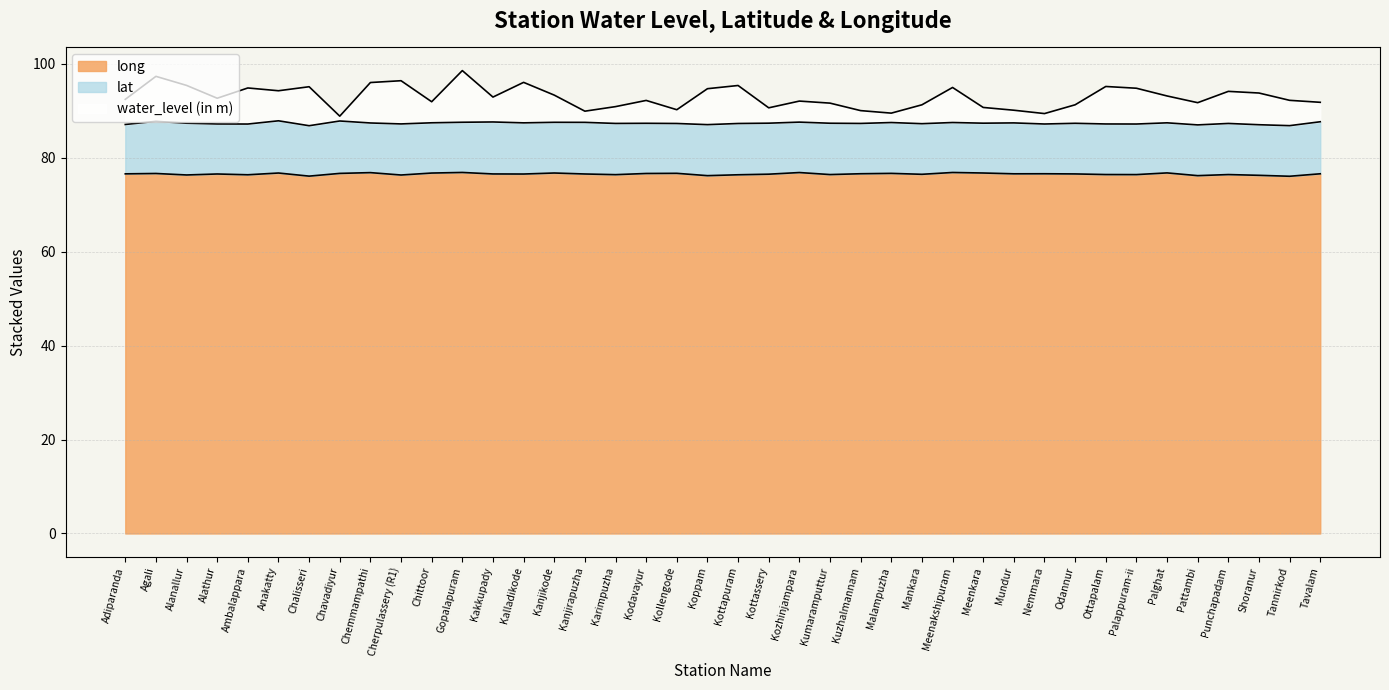

How many categories are shown in the chart?

40